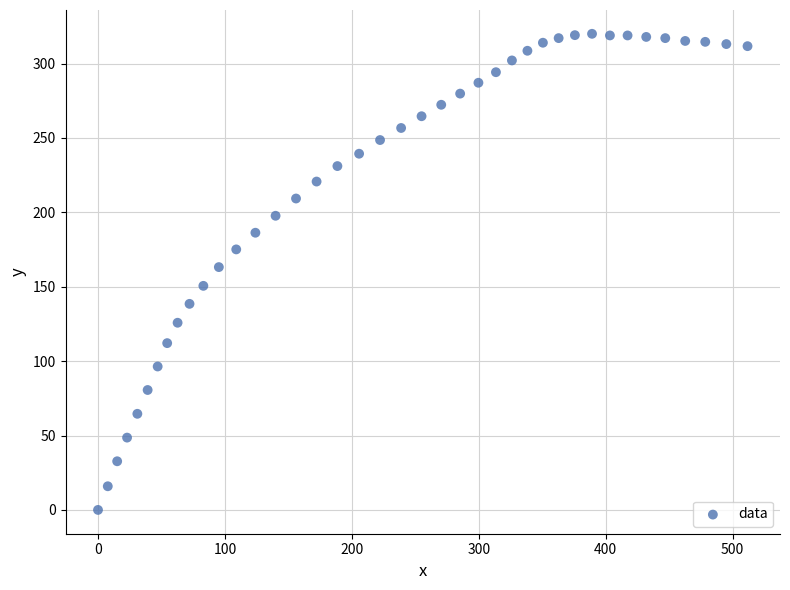

What is the range of Y values (max minus min)?

320.0